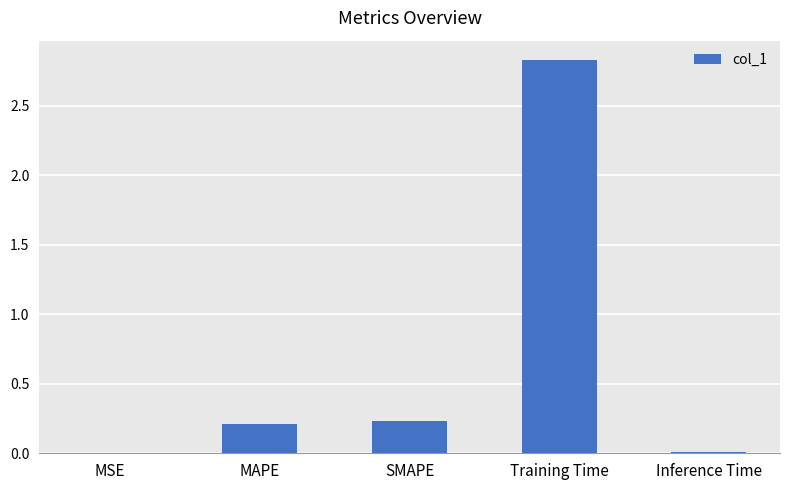

The chart shows a value of 0.2 at SMAPE. True or false?

True